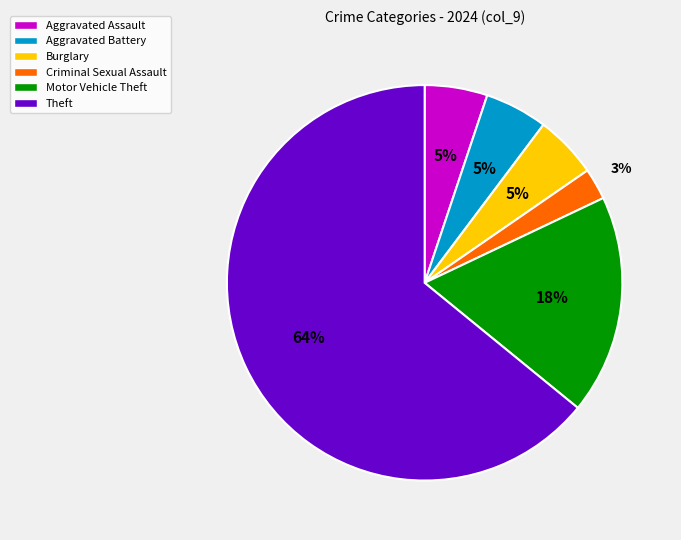

Combined, do Aggravated Assault and Motor Vehicle Theft account for over 50%?

No